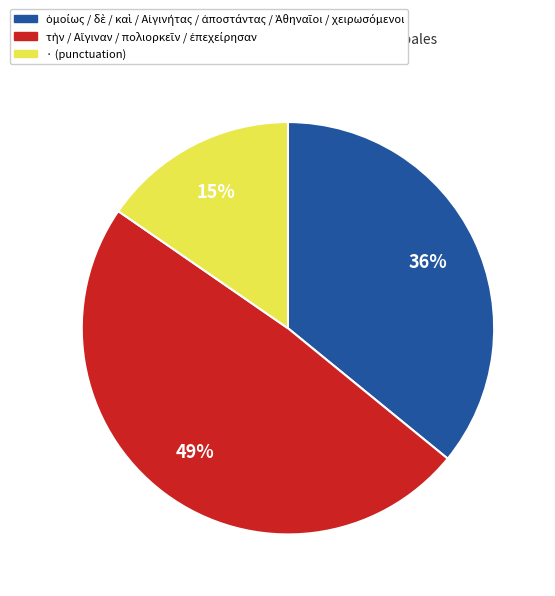

How many slices are in this pie chart?

3